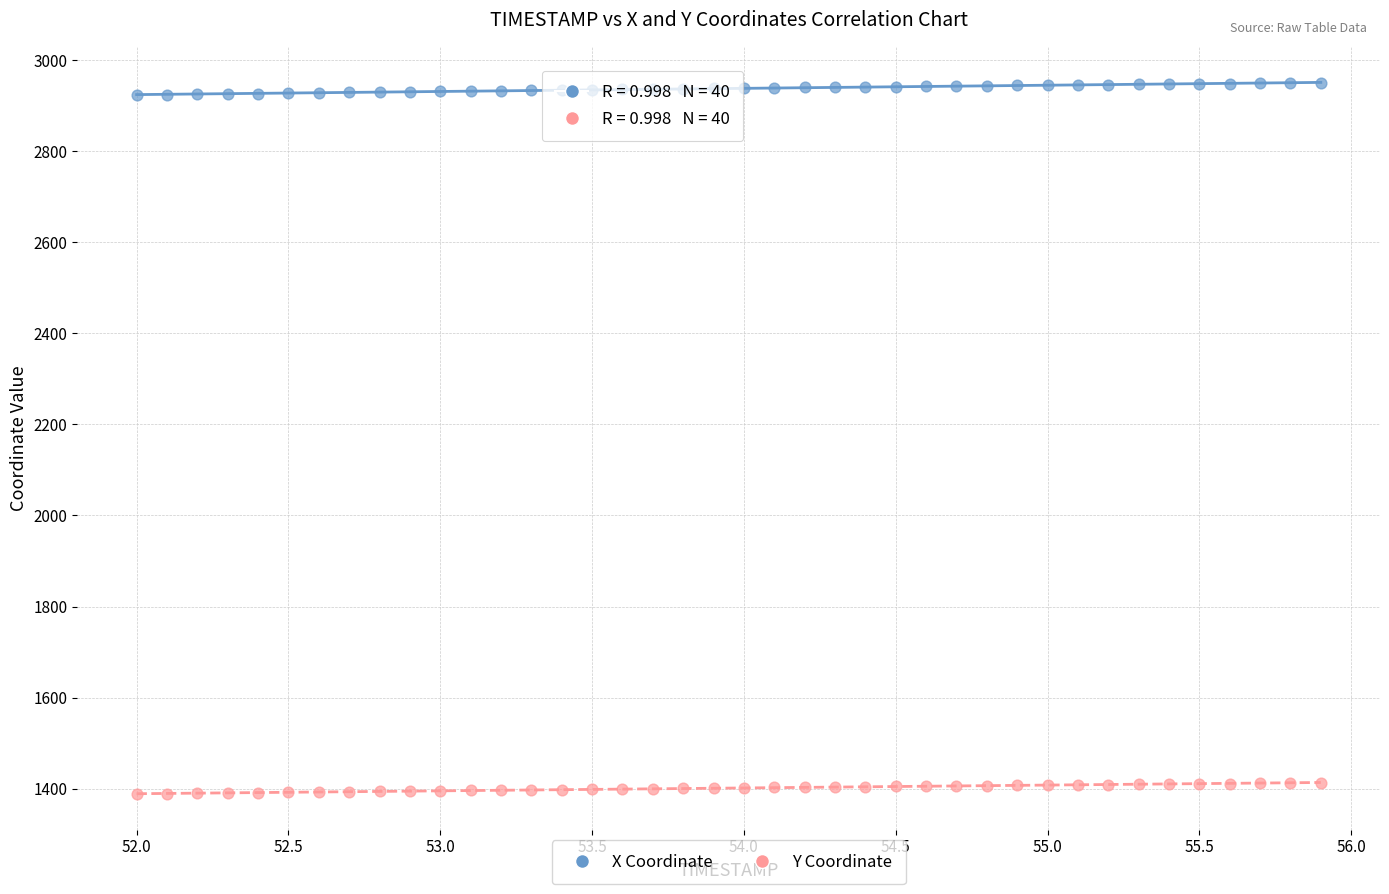

Which series reaches the maximum Y coordinate?

X Coordinate